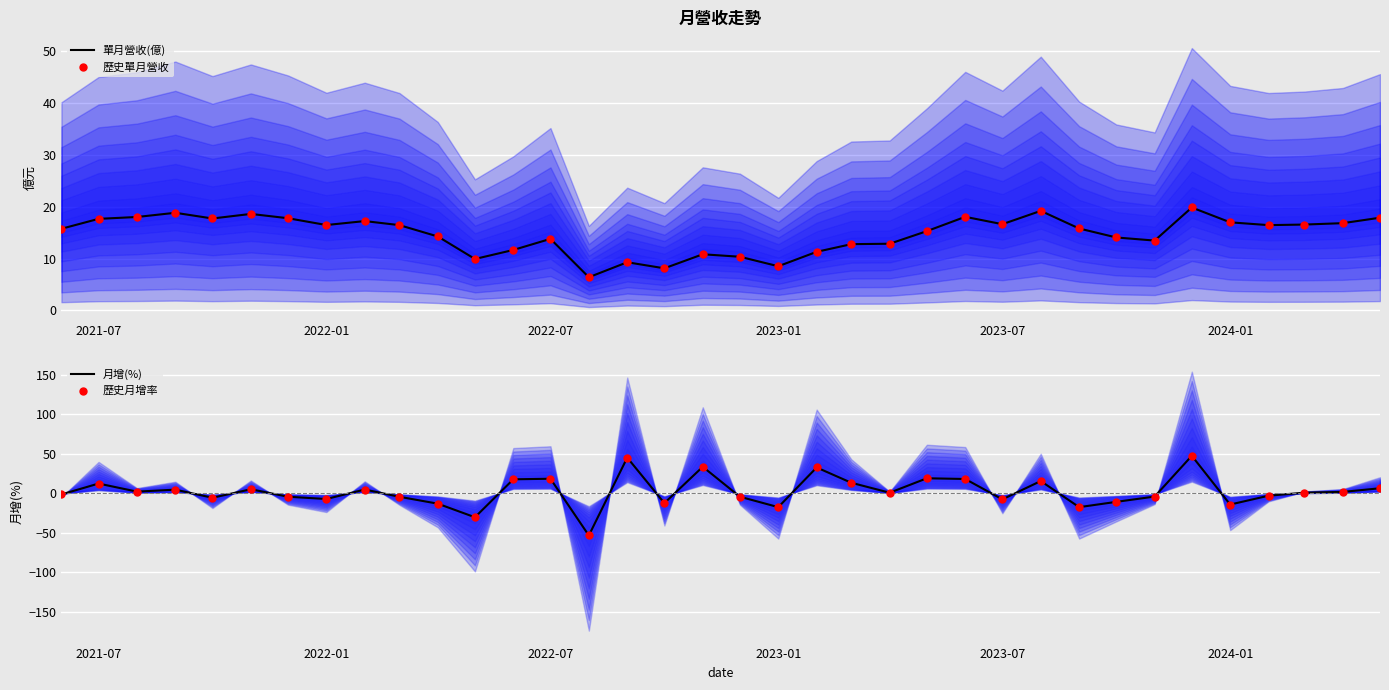

What is the minimum value for 單月營收(億)?

6.4